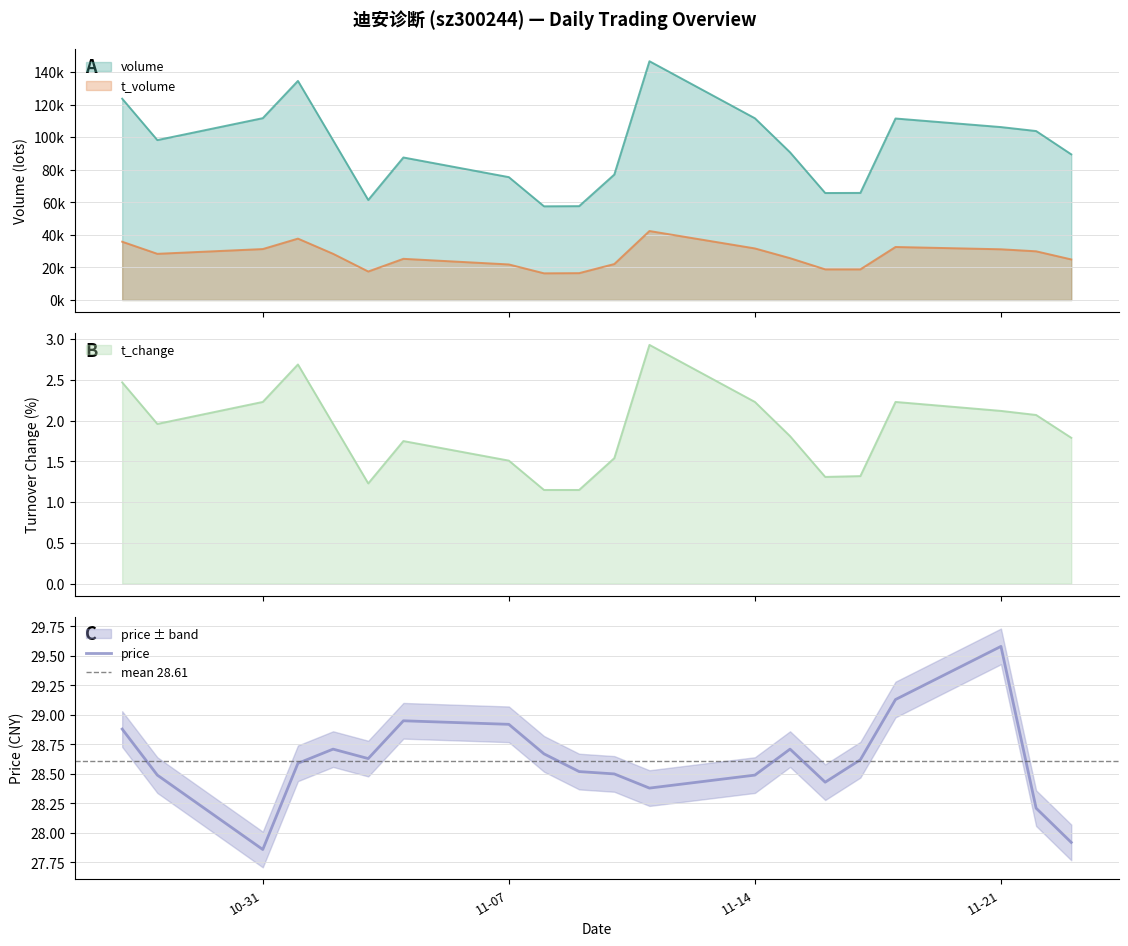

Which series changed the most between 2022-11-03 and 2022-11-23?

volume